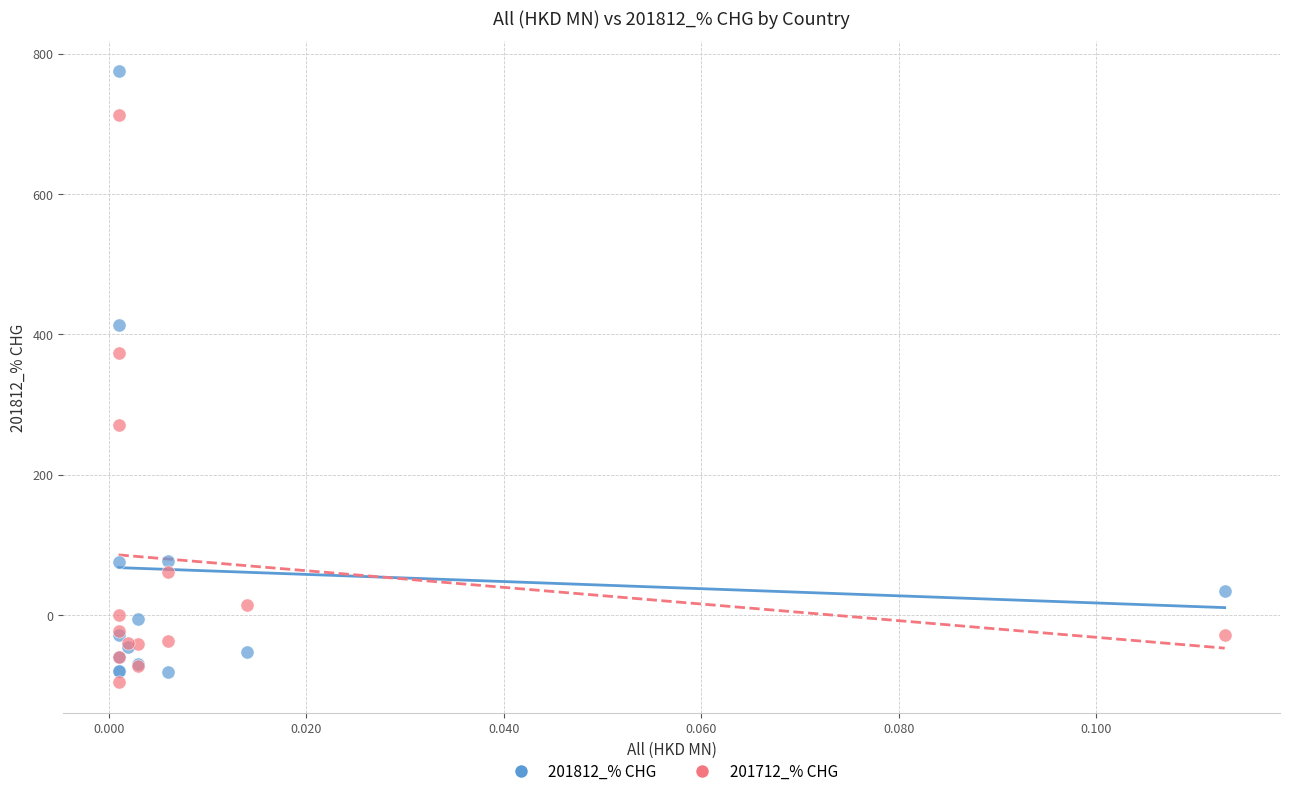

Across all series, what Y value is closest to 339?

373.3